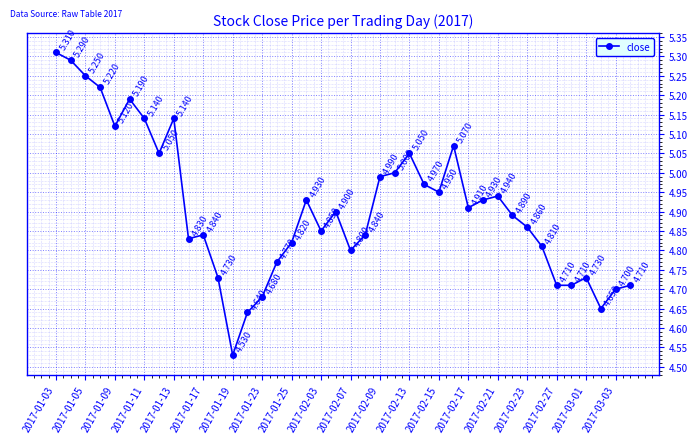

True or false: the data has more than 1 interior local peaks.

True